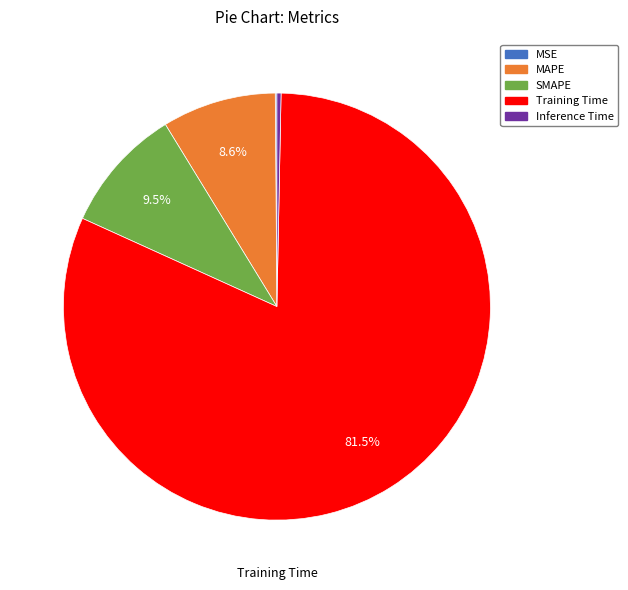

What portion of the pie excludes MAPE?

91.4%